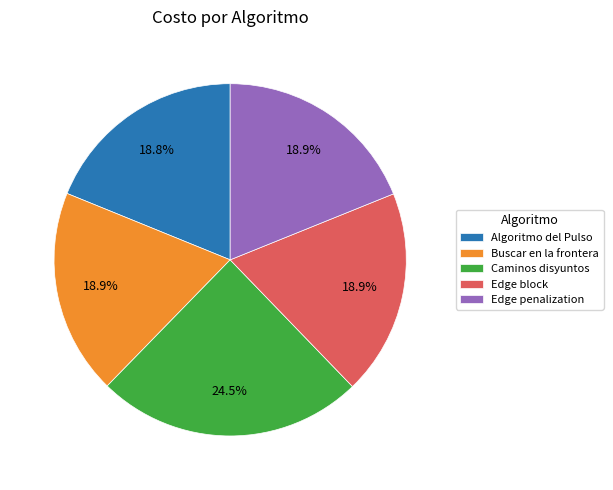

What is the ratio of the value at Buscar en la frontera to the value at Edge block?

1.0